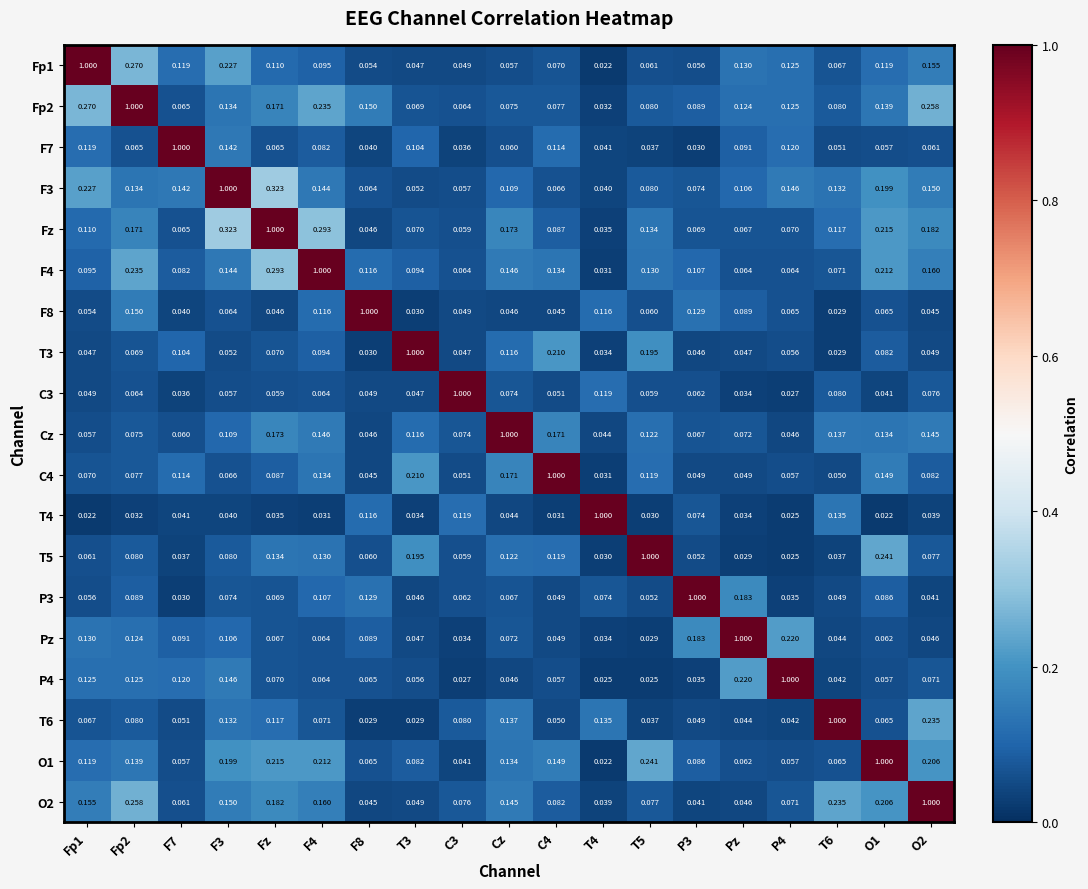

Which category has the highest value in the Pz series?

Pz